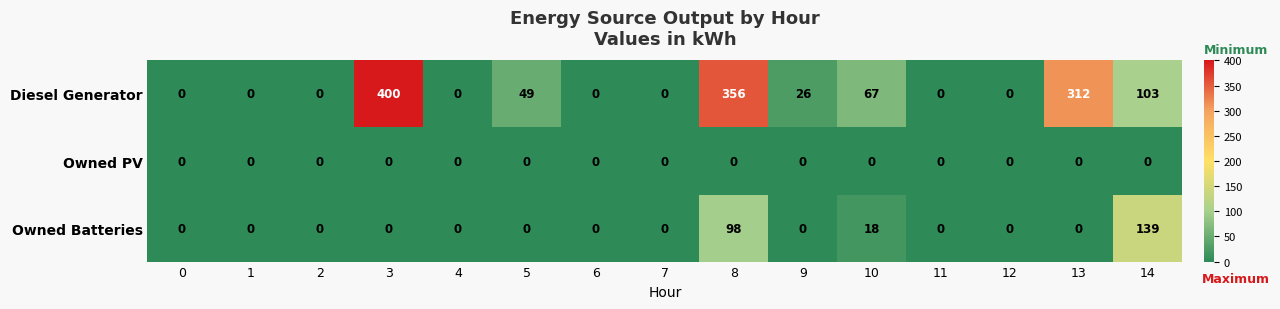

Count the number of categories in the chart.

15